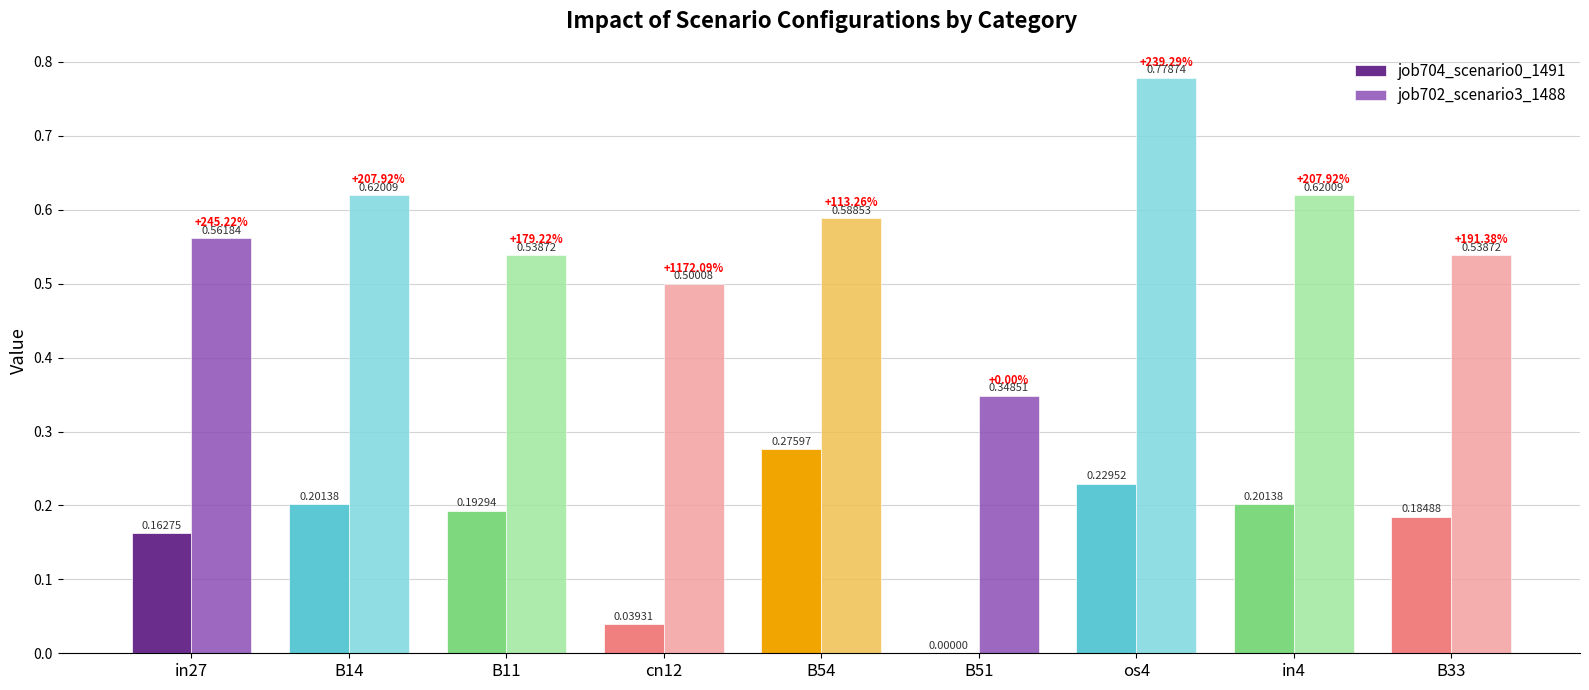

Is it true that job702_scenario3_1488 equals 0.1 at cn12?

False